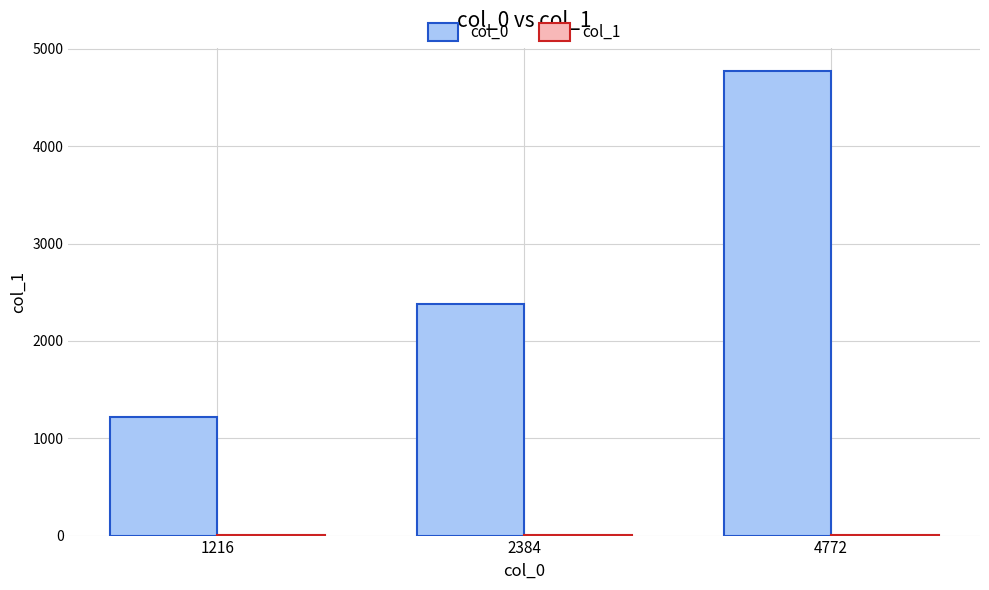

Between 1216 and 2384, which series saw the biggest shift?

col_0